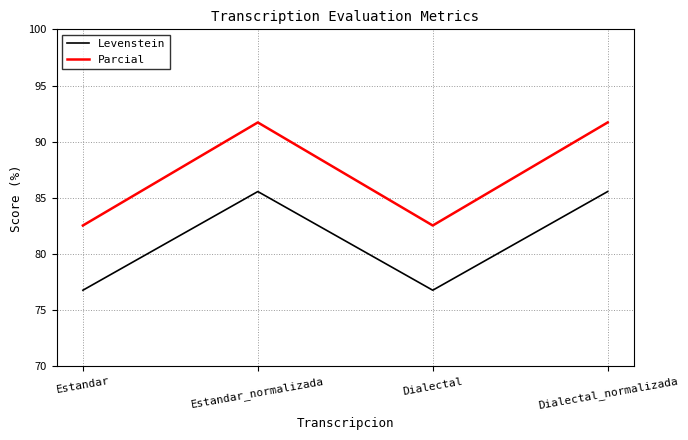

Which series has the largest total across all categories?

Parcial